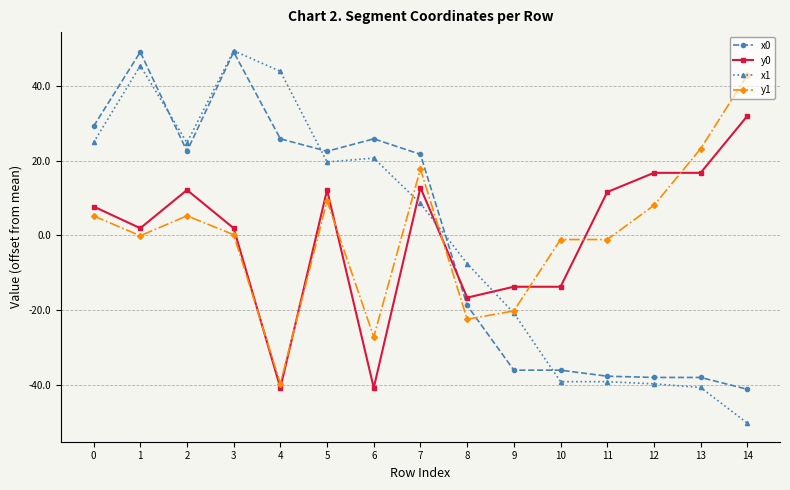

True or false: y1 has a value of -1.1 at 11.

True